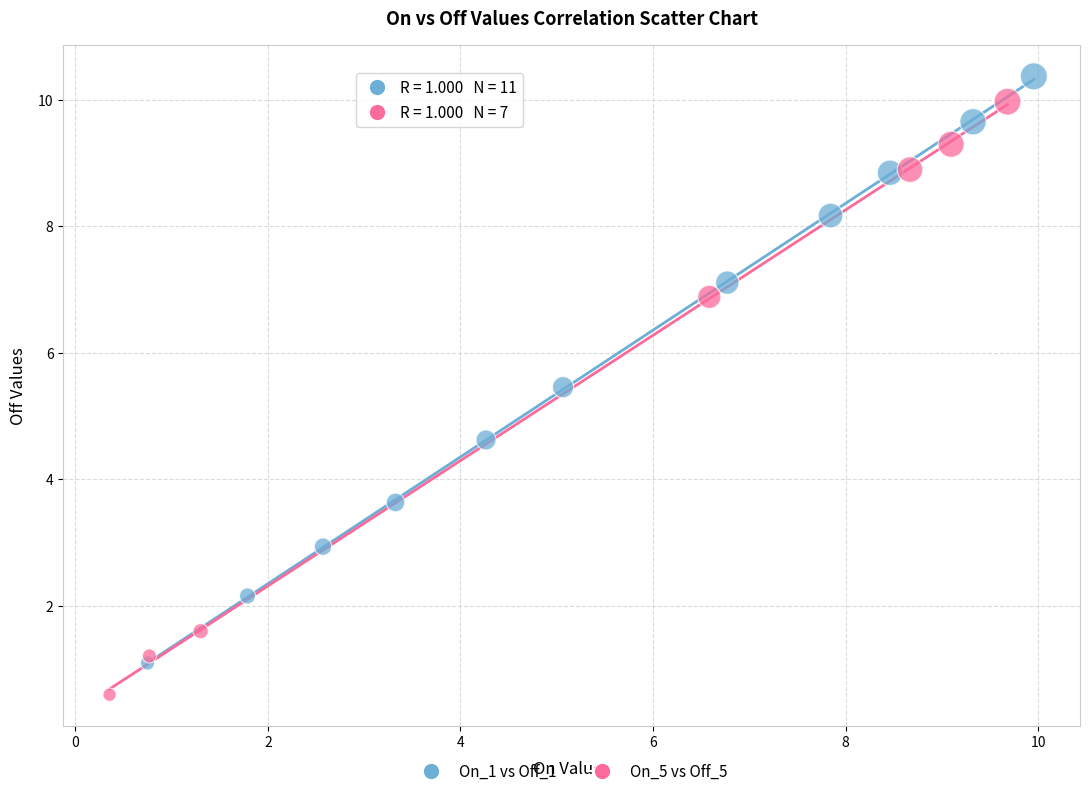

Which series has the largest Y range (max minus min)?

On_5 vs Off_5